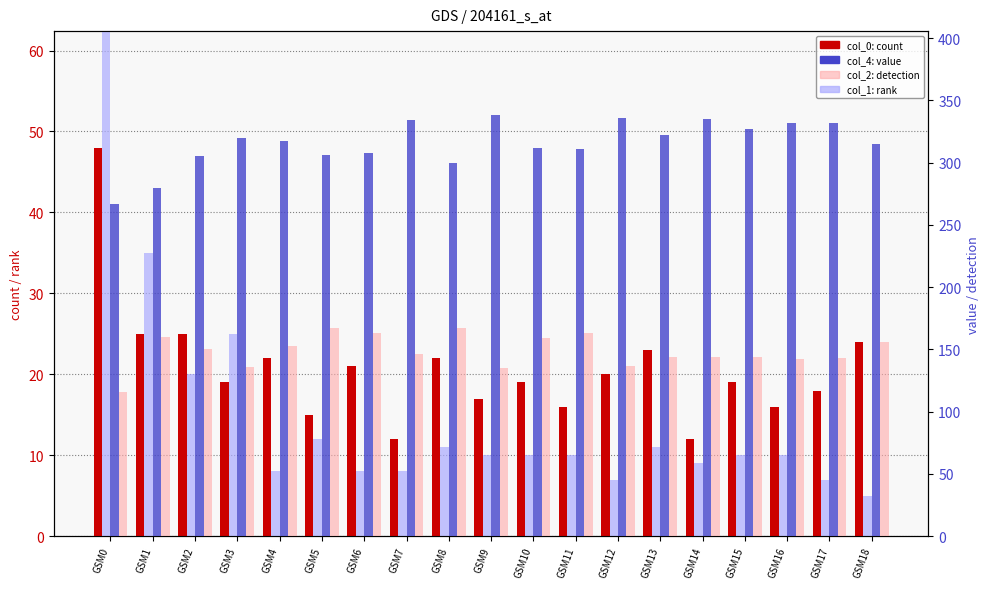

How many groups of bars are there?

19